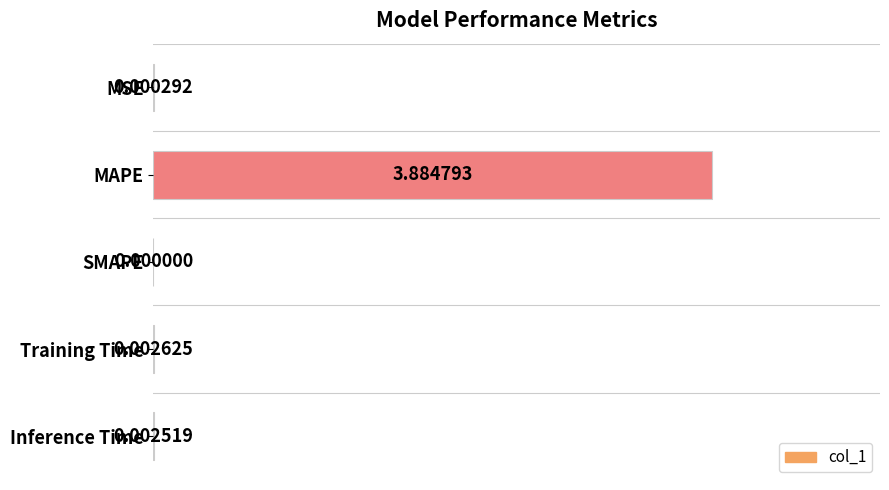

What is the sum of all values?

3.9